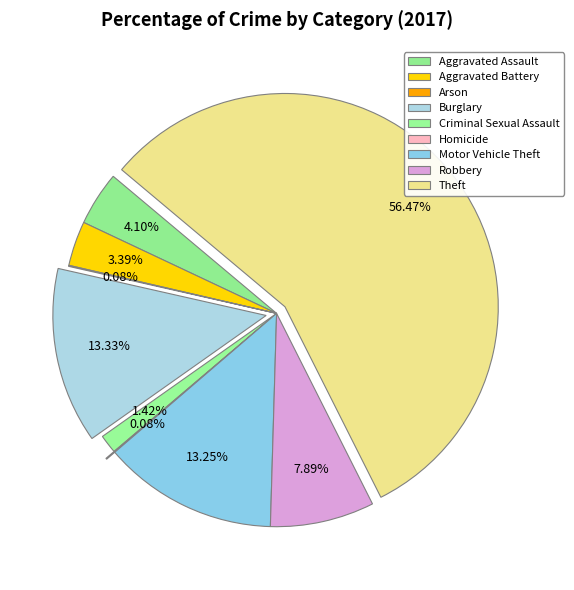

True or false: Burglary accounts for 20% of the total.

False